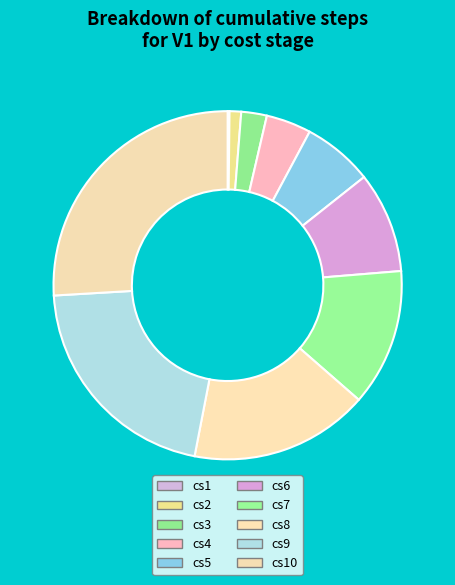

Is it true that cs2 is 11% of the pie?

False